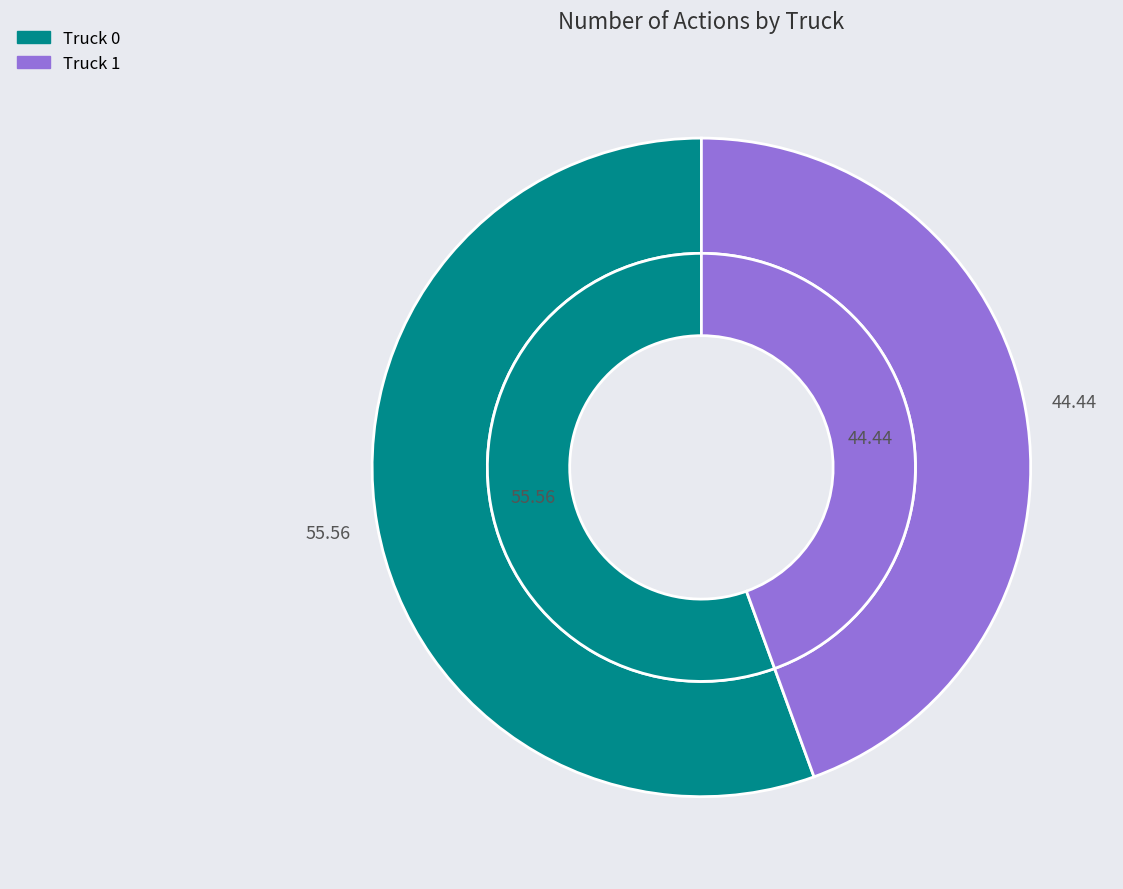

Which category has the smallest portion of the pie?

Truck 1